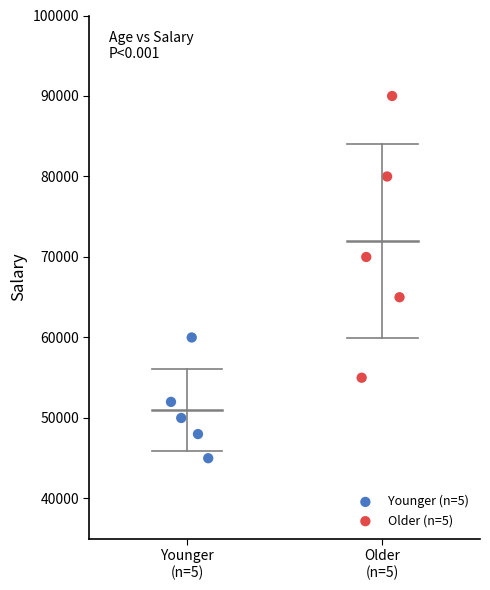

Which series contains the lowest Y value?

Younger (n=5)